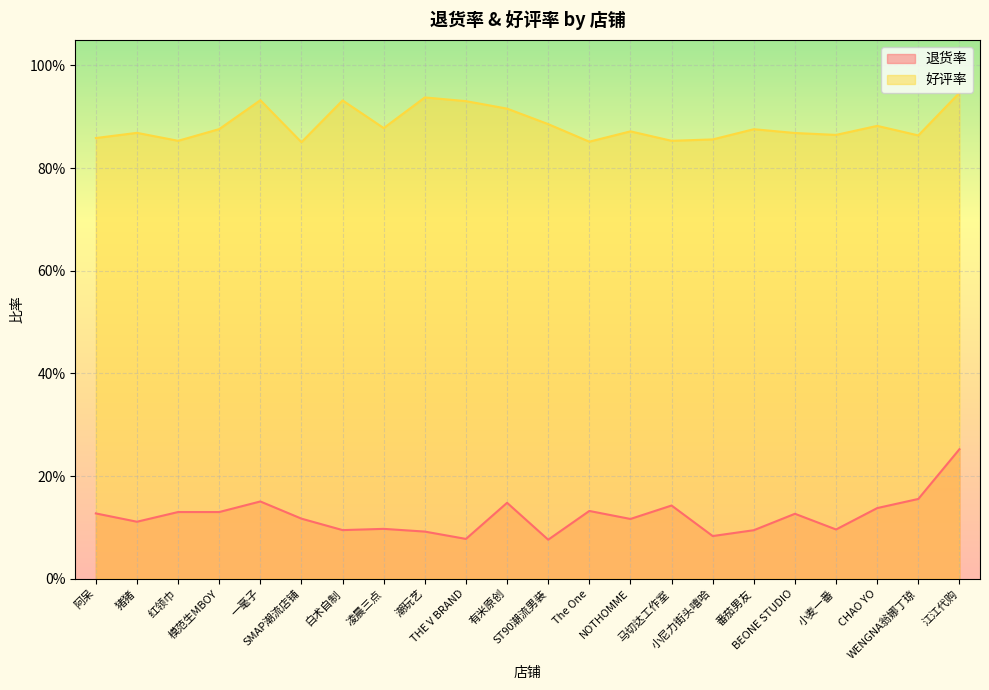

Reading right to left, what are all the values shown in this chart?

退货率: 江江代购=0.3	WENGNA翁娜丁琼=0.2	CHAO YO=0.1	小麦一番=0.1	BEONE STUDIO=0.1	番茄男友=0.1	小尼力街头嘻哈=0.1	马切达工作室=0.1	NOTHOMME=0.1	The One=0.1	ST90潮流男装=0.1	有米原创=0.1	THE V BRAND=0.1	潮玩艺=0.1	凌晨三点=0.1	白术自制=0.1	SMAP潮流店铺=0.1	一毫子=0.2	模范生MBOY=0.1	红领巾=0.1	猪猪=0.1	阿呆=0.1
好评率: 江江代购=0.9	WENGNA翁娜丁琼=0.9	CHAO YO=0.9	小麦一番=0.9	BEONE STUDIO=0.9	番茄男友=0.9	小尼力街头嘻哈=0.9	马切达工作室=0.9	NOTHOMME=0.9	The One=0.9	ST90潮流男装=0.9	有米原创=0.9	THE V BRAND=0.9	潮玩艺=0.9	凌晨三点=0.9	白术自制=0.9	SMAP潮流店铺=0.9	一毫子=0.9	模范生MBOY=0.9	红领巾=0.9	猪猪=0.9	阿呆=0.9